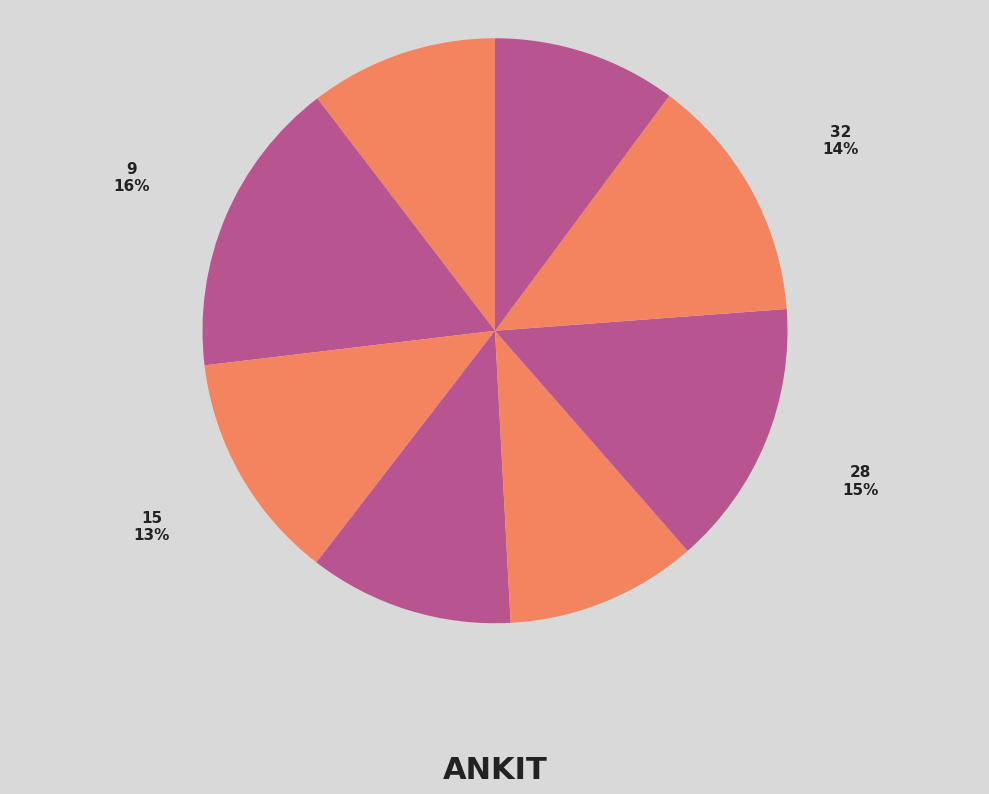

How many segments does this pie chart have?

8